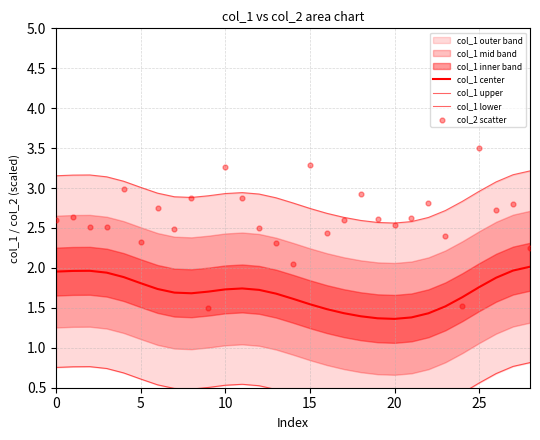

At which category is the sum across all series the highest?

25